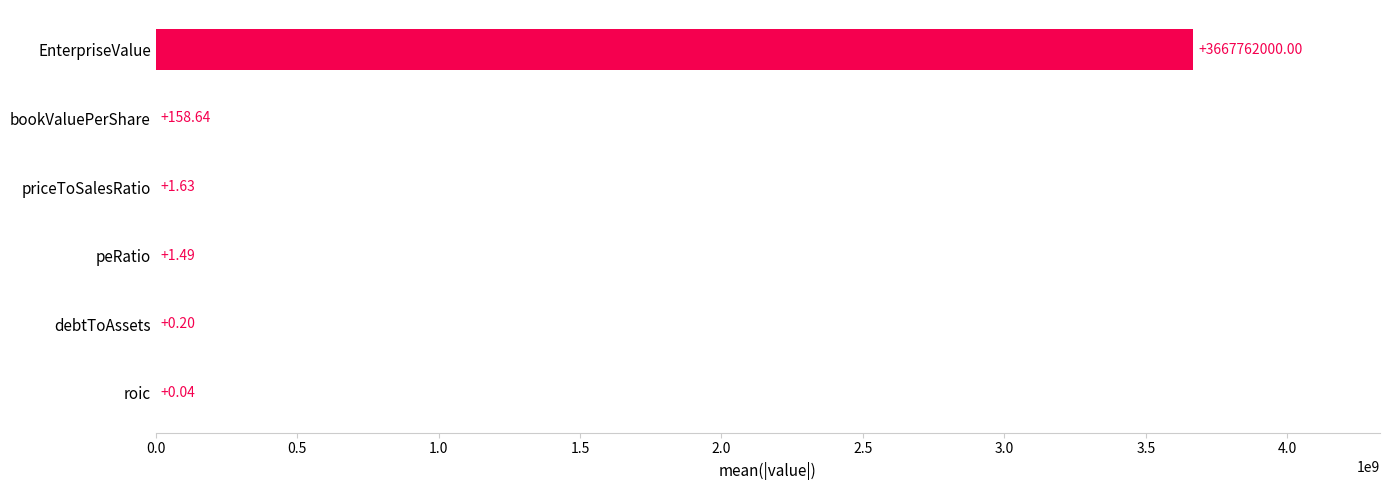

What is the sum of the values at bookValuePerShare and EnterpriseValue?

3667762158.6